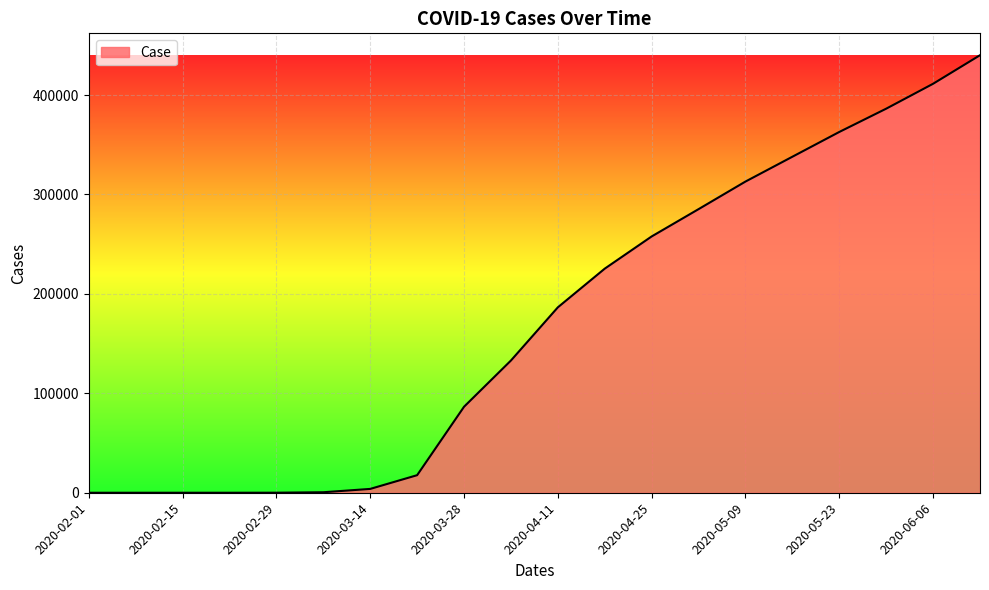

What is the greatest value displayed?

440084